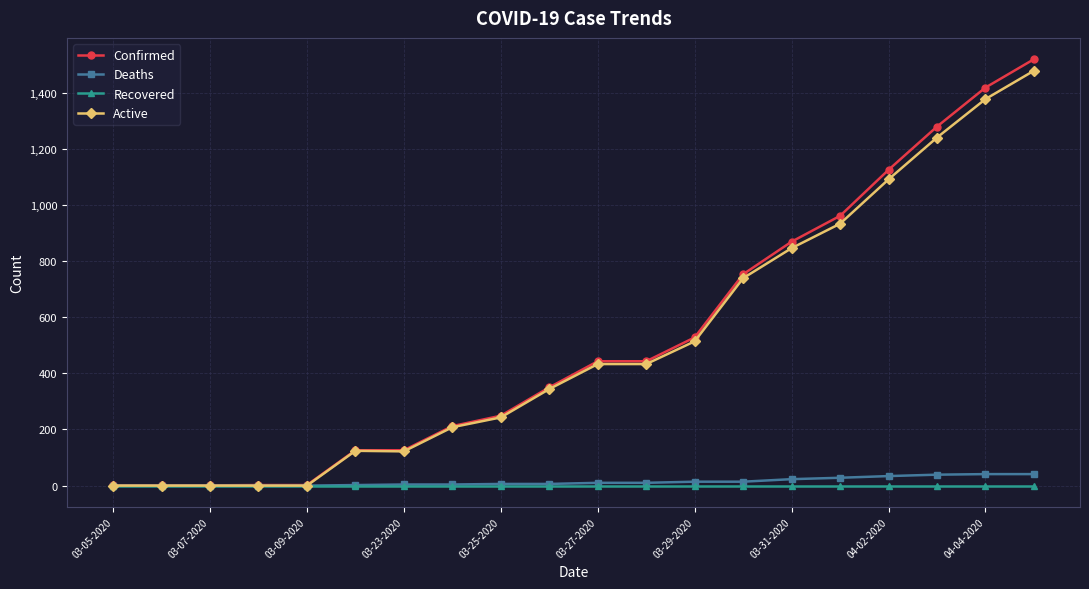

What is the highest value of the Active series?

1478